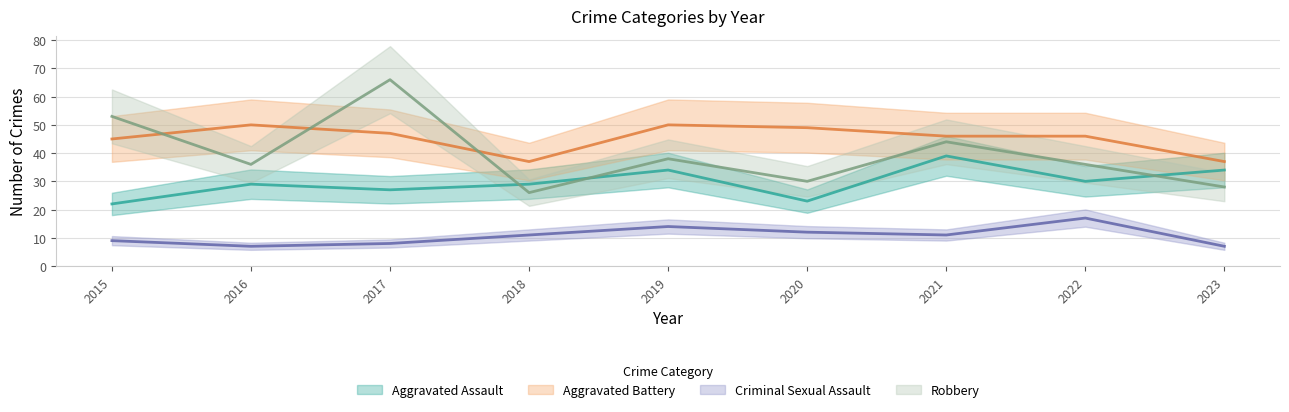

What is the value of the Robbery point at the 8th from the left?

36